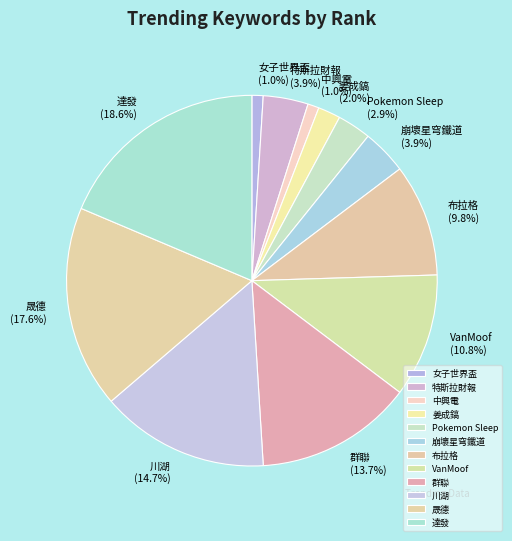

Which slice is the largest?

達發